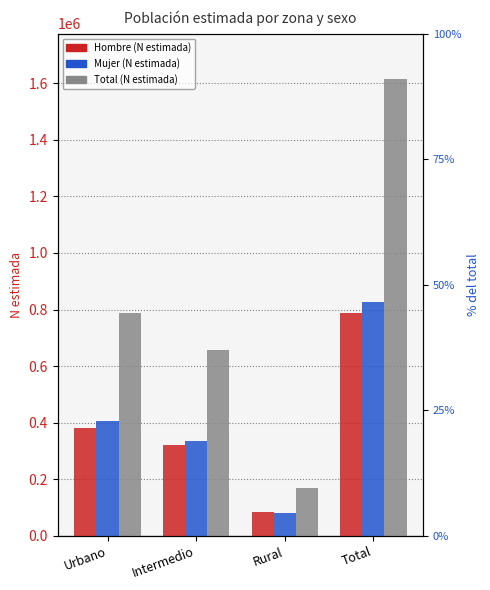

What is the label of the 2nd bar from the left?

Intermedio